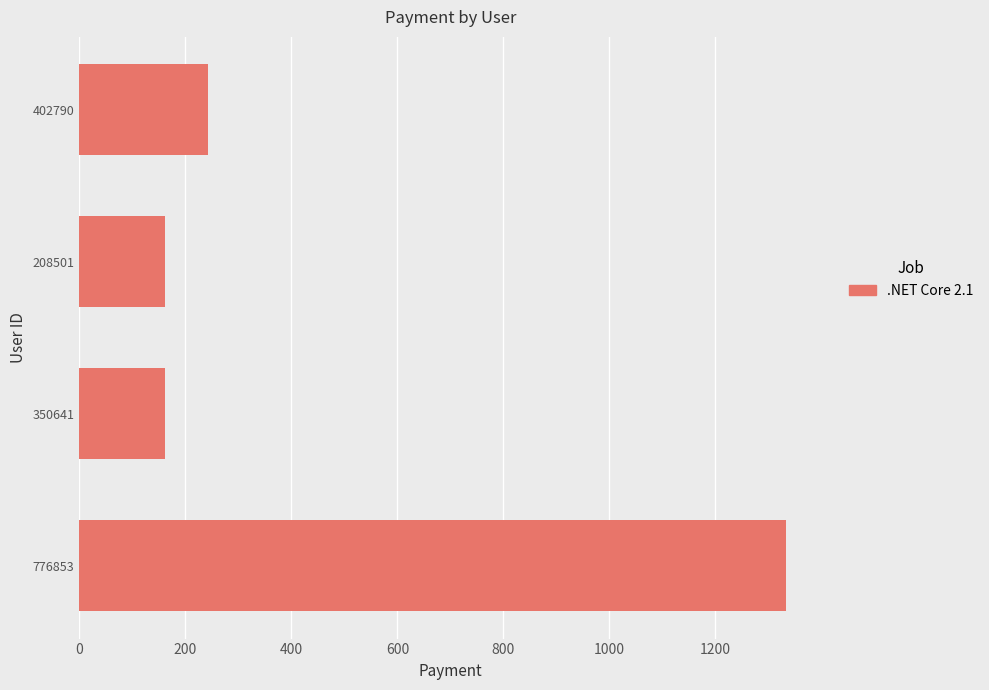

What is the sum of the values at 350641 and 208501?

324